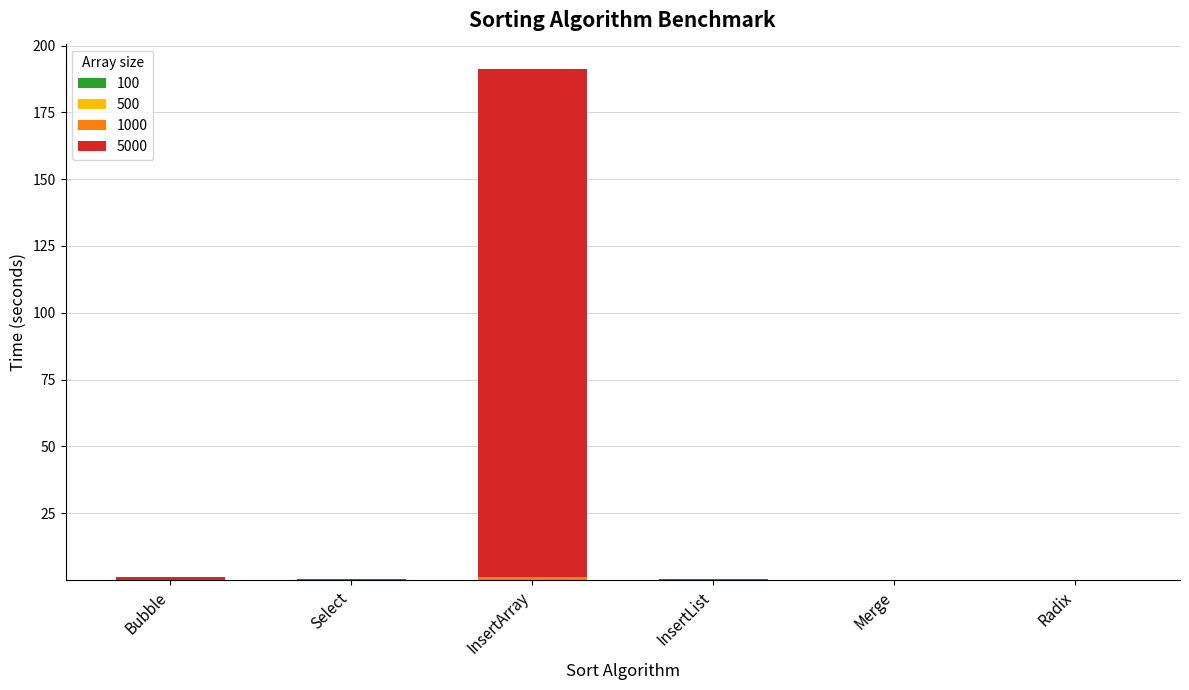

What is the label of the 3rd bar from the left?

InsertArray